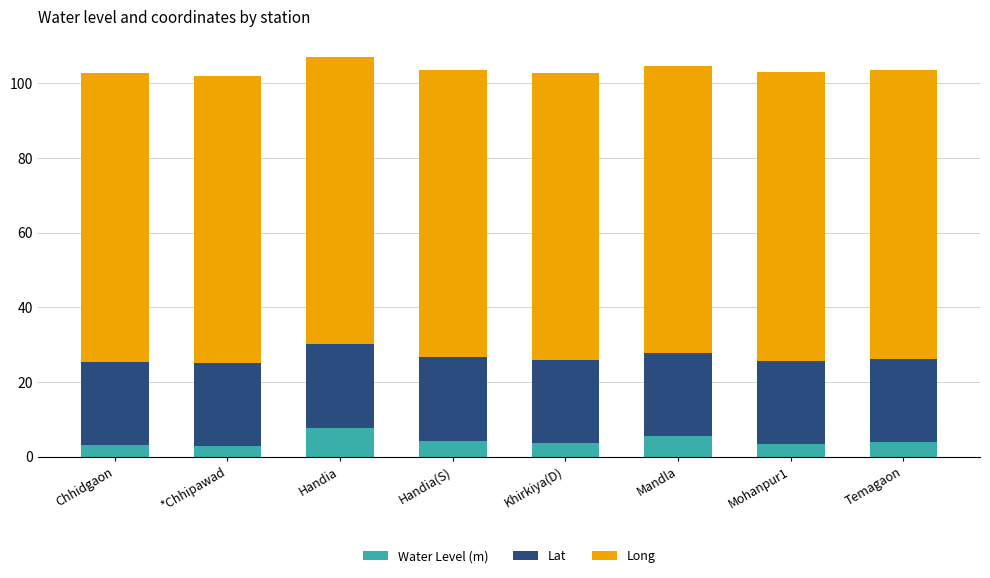

Does the chart contain any negative values?

No